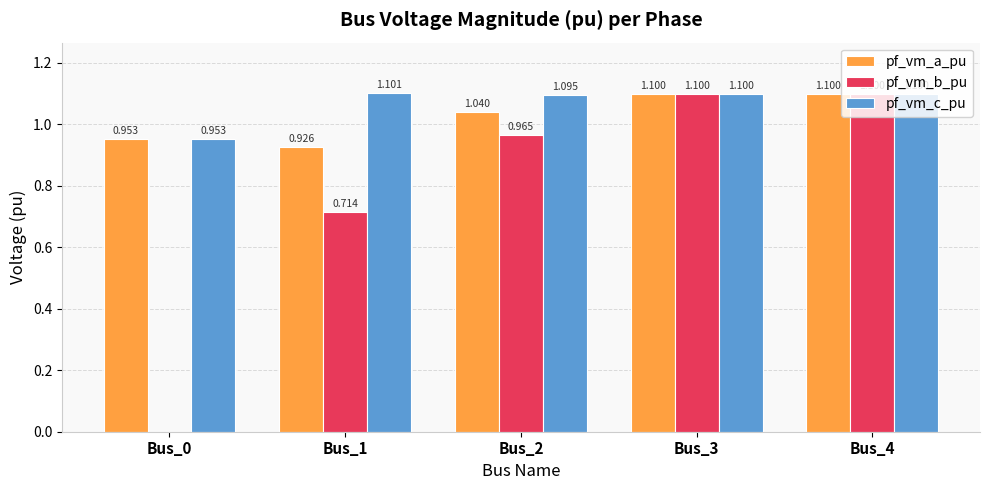

Is the value of pf_vm_b_pu at Bus_2 greater than the value of pf_vm_a_pu at Bus_2?

No